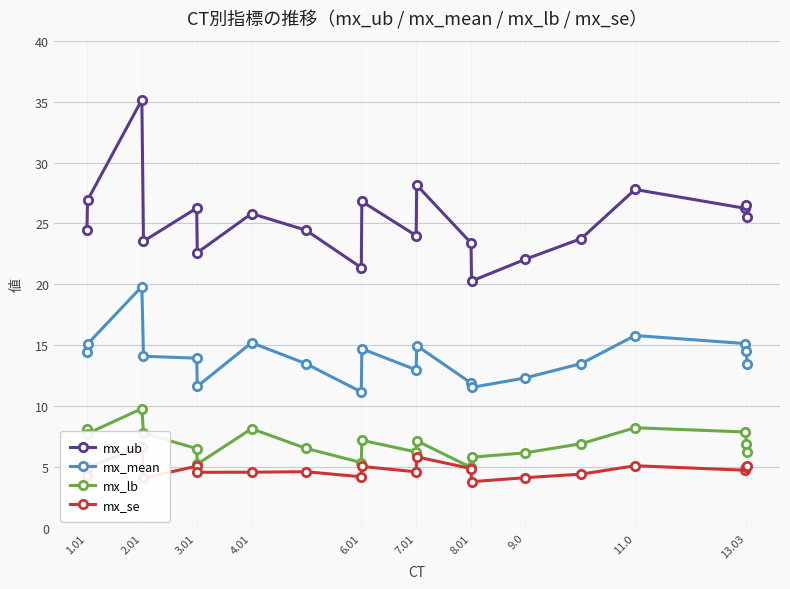

True or false: mx_lb and mx_mean cross at least once.

False